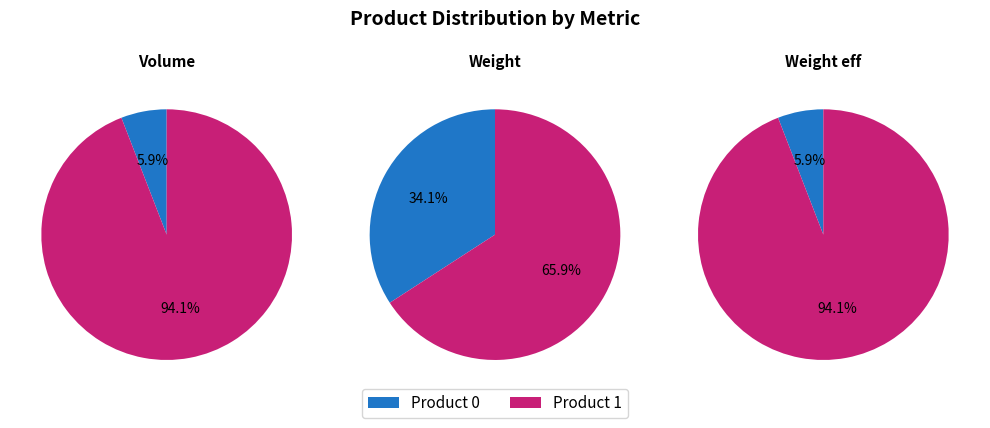

Is the sum of 0 and 1 greater than half?

Yes